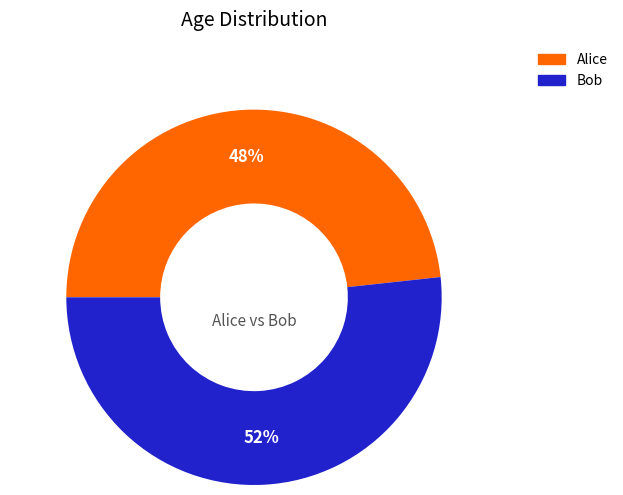

To the nearest percent, what is the combined percentage of Alice and Bob?

100%